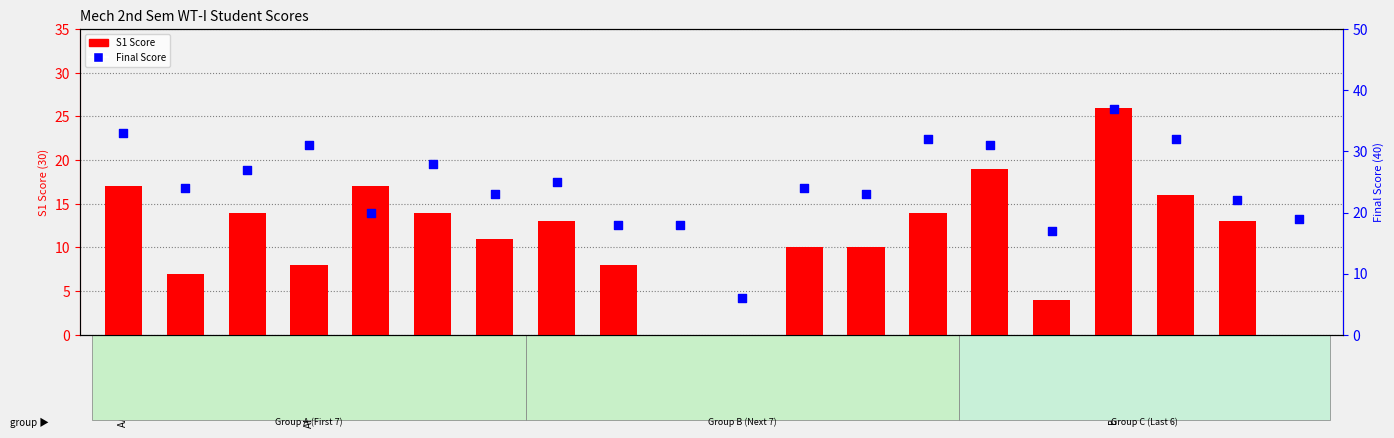

Which series has the largest total across all categories?

Final Score (40)